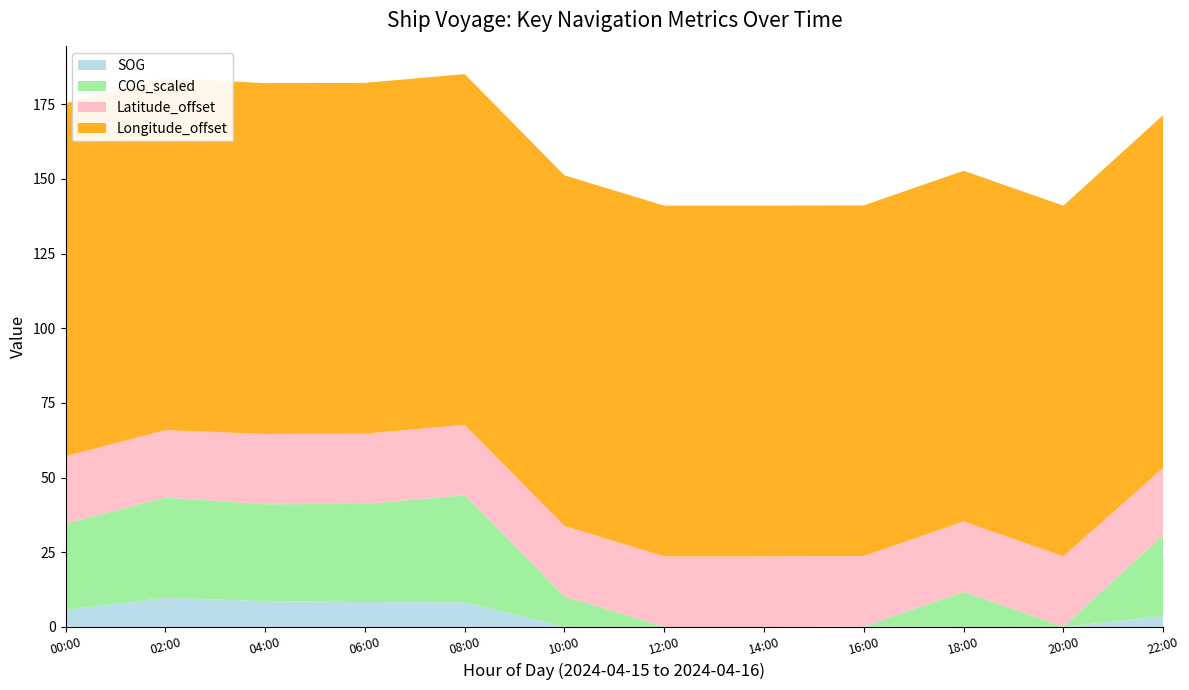

Reading left to right, transcribe all the data shown in this chart.

SOG: 5.7	9.7	8.6	8.3	8.2	0.0	0.0	0.0	0.1	0.0	0.0	3.6
COG_scaled: 28.9	33.6	32.5	32.8	35.9	10.2	0.0	0.0	0.0	11.7	0.0	27.1
Latitude_offset: 22.5	22.6	23.5	23.6	23.6	23.6	23.6	23.6	23.6	23.6	23.6	22.5
Longitude_offset: 118.2	117.9	117.5	117.5	117.5	117.4	117.4	117.4	117.4	117.4	117.4	118.1